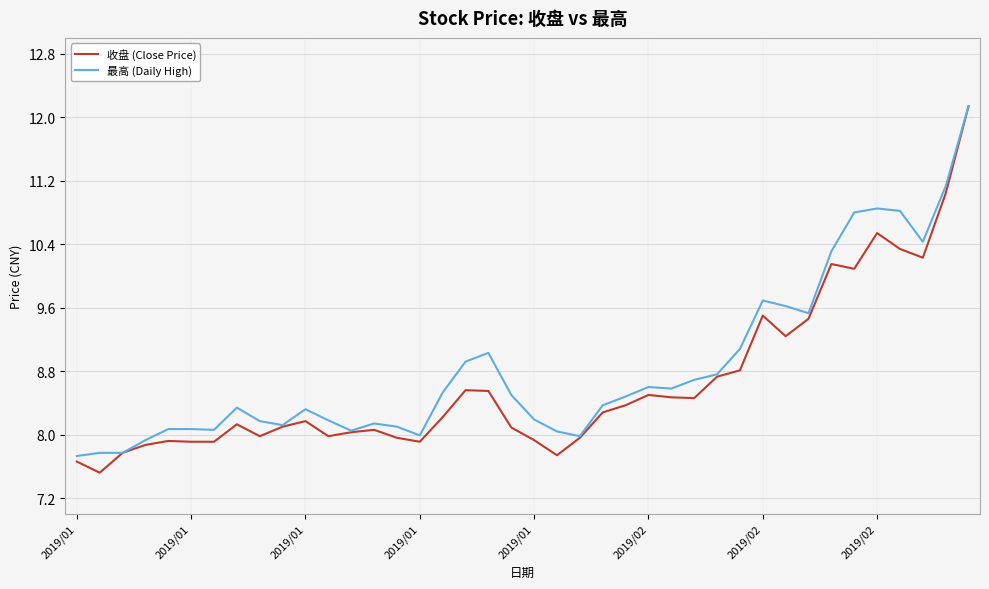

Which series has the widest spread of values?

收盘 (Close Price)